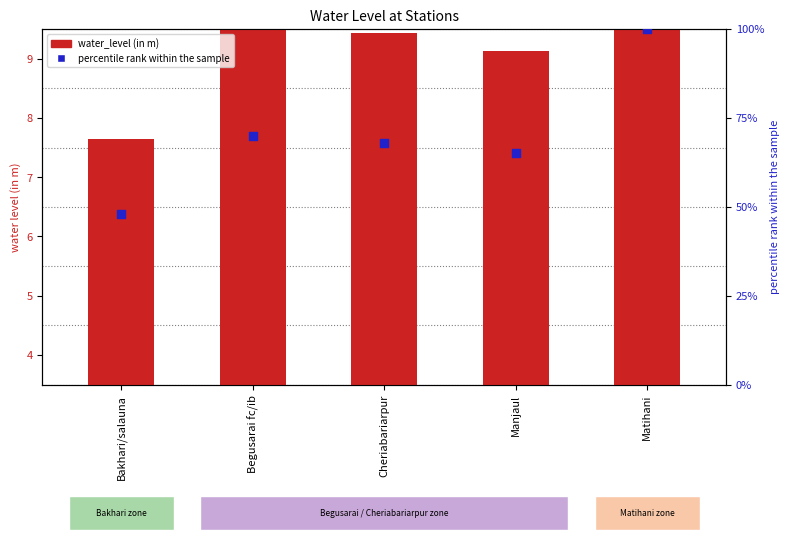

At how many categories does at least one series exceed 61?

4